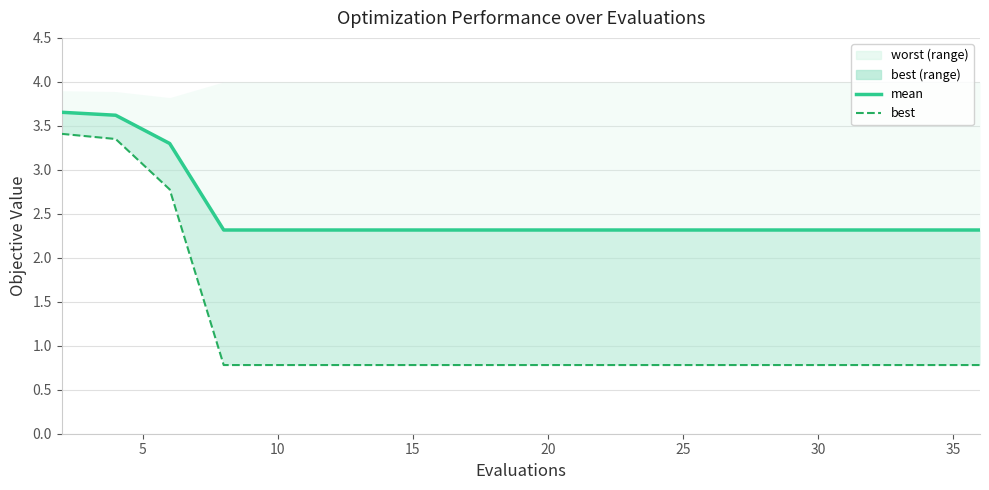

Which label corresponds to the smallest value in the chart?

15